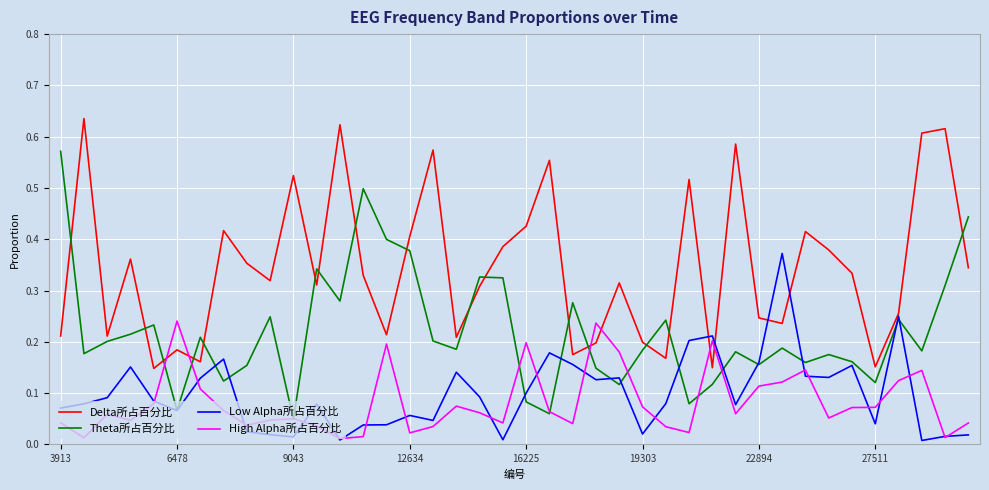

Which series ends up on top after the final intersection of Low Alpha所占百分比 and Theta所占百分比?

Theta所占百分比